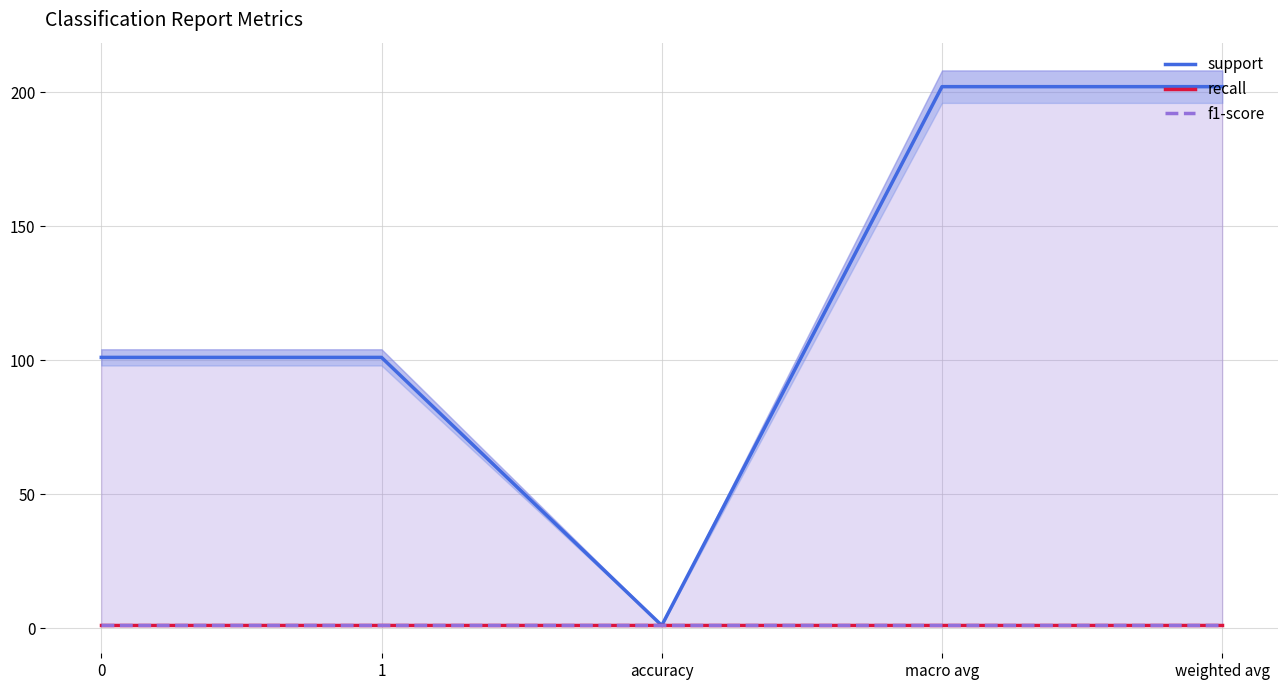

At 1, list the series in order from smallest to largest.

recall, f1-score, support